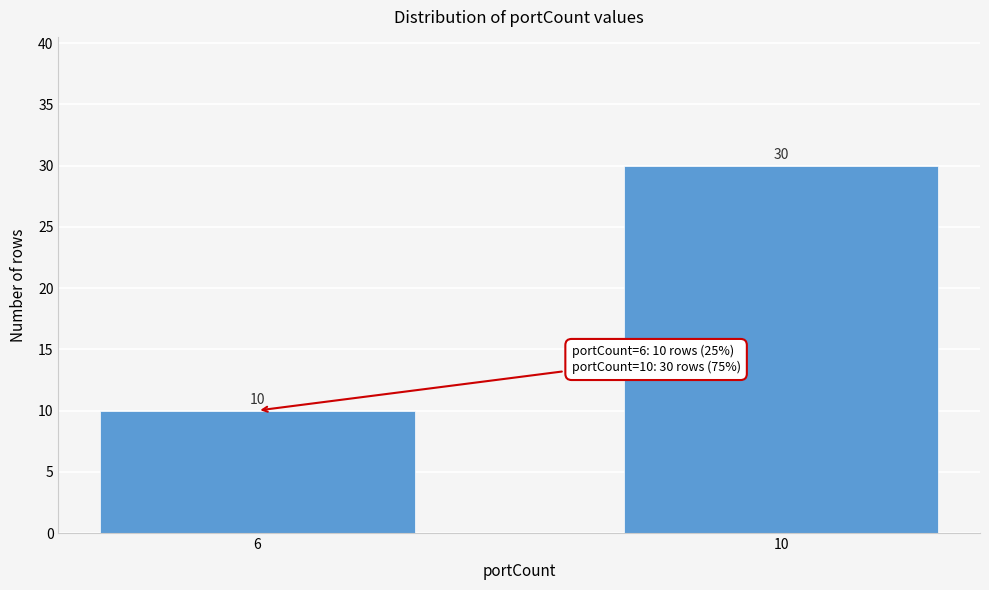

Reading right to left, list all the values displayed in this chart.

10=30	6=10